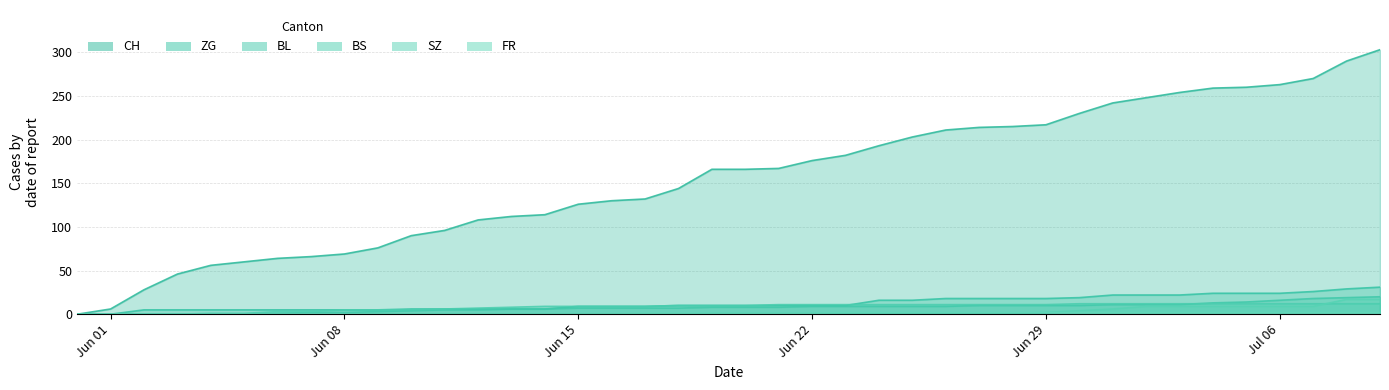

Which series has the largest range (max minus min)?

CH